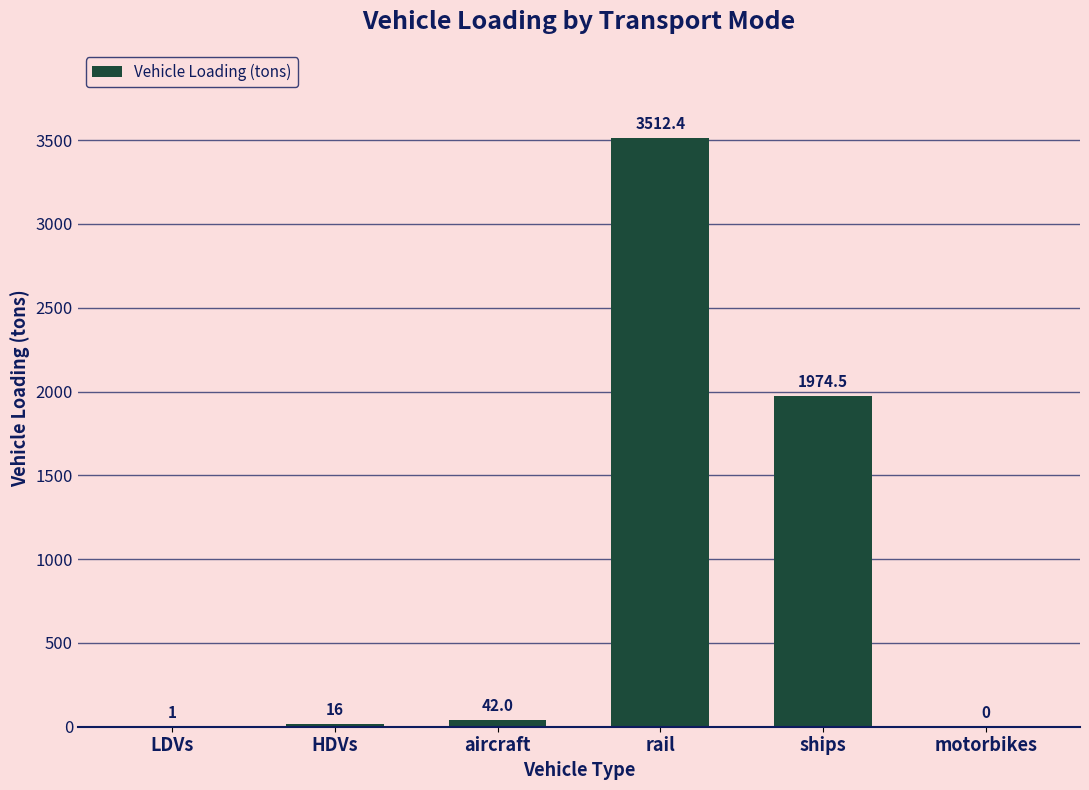

What is the difference between the values at ships and HDVs?

1958.5